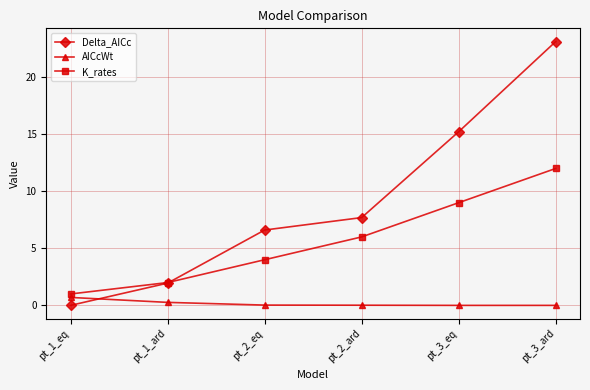

Which series has the largest total across all categories?

Delta_AICc